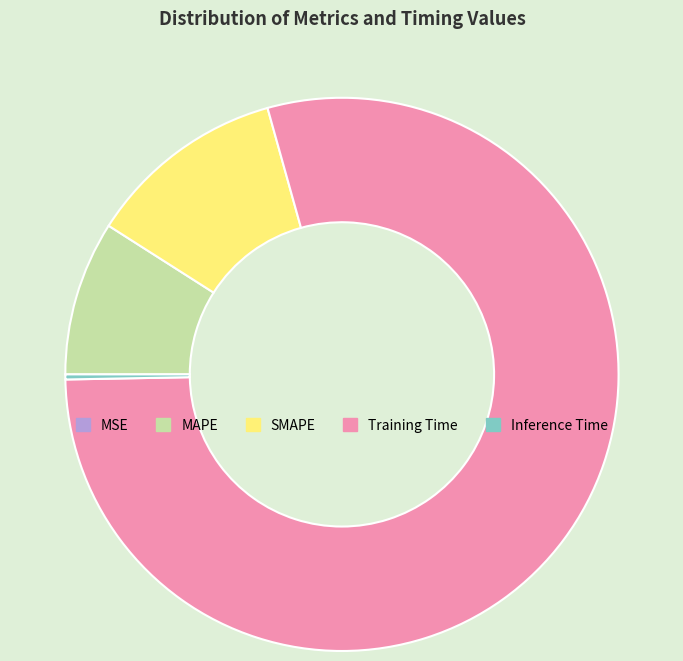

The Inference Time slice represents 0% of the pie. True or false?

True